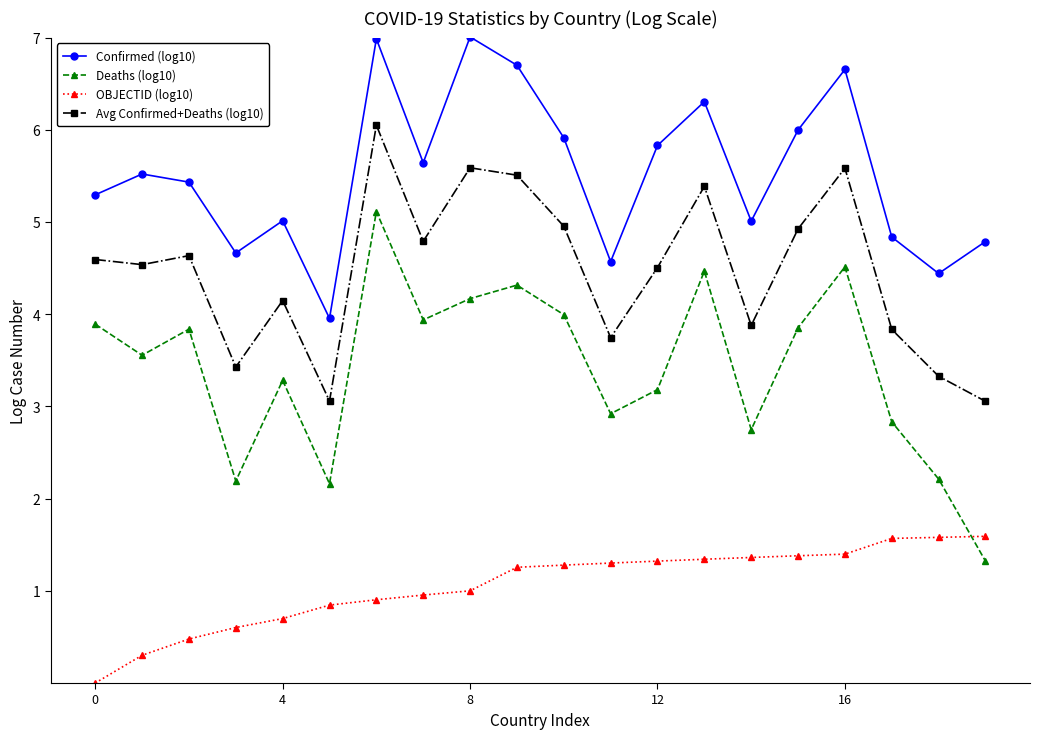

Does the chart have visible grid lines?

No